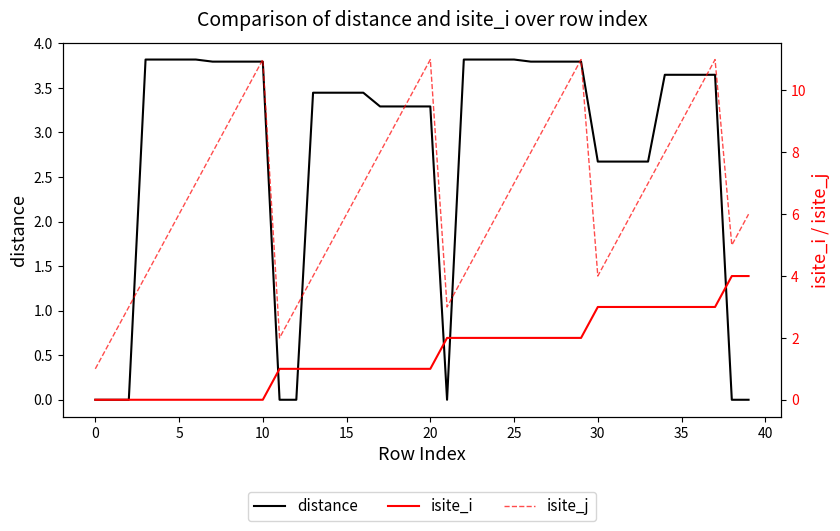

True or false: distance and isite_j cross at least once.

False